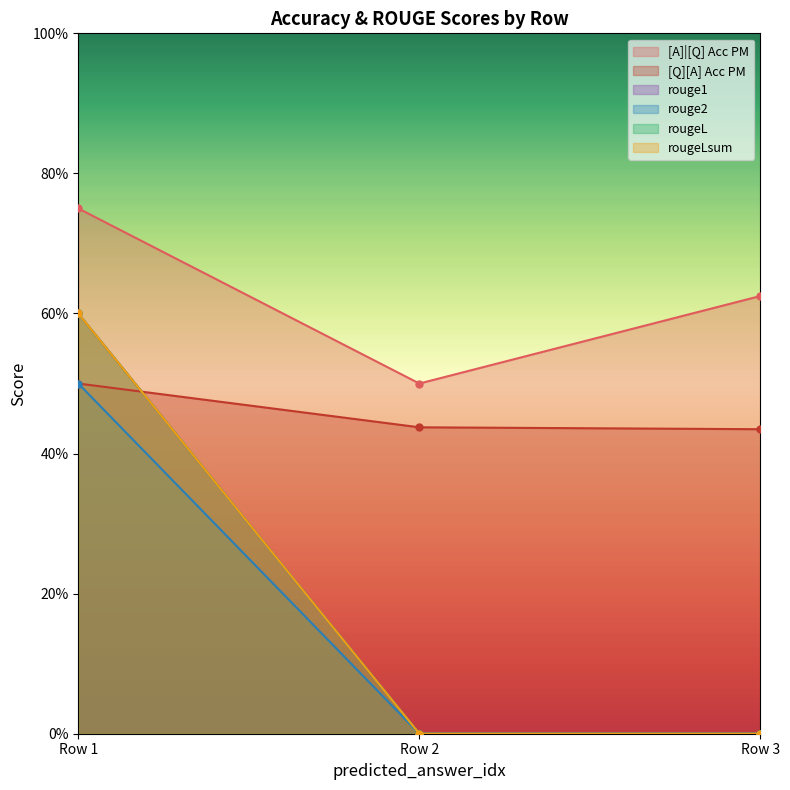

Count the [A]|[Q] Acc PM values in the range 0 to 1.

3